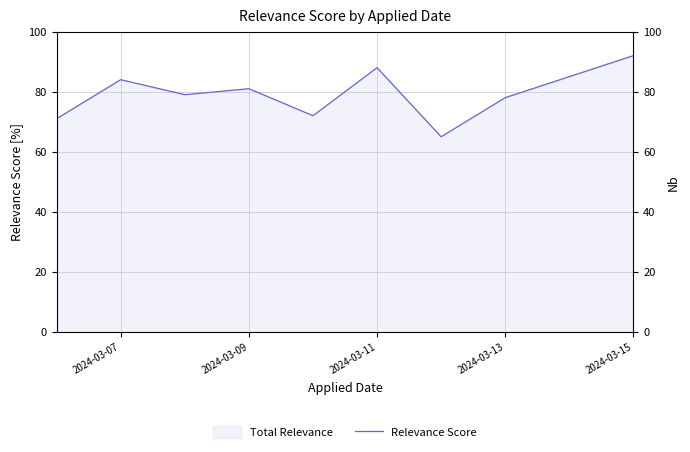

What is the difference between the second highest and minimum values?

23